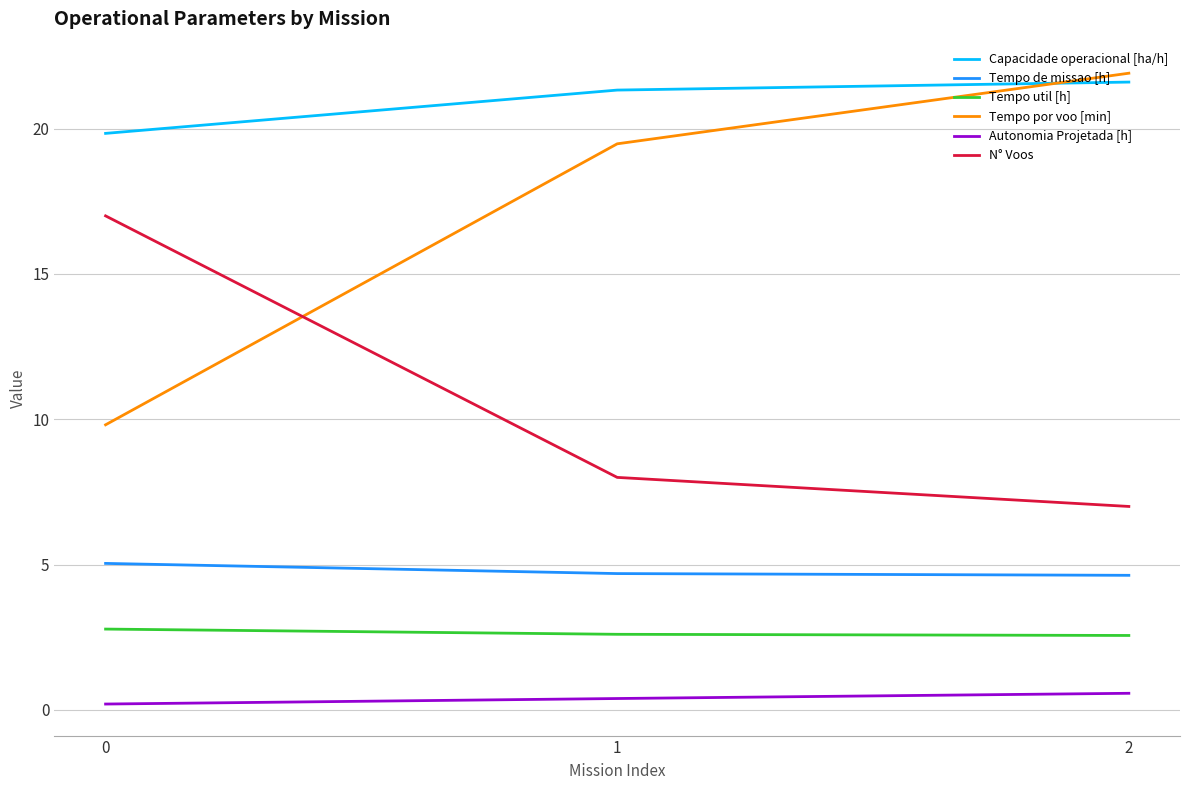

What is the spread (max minus min) of values at 1?

20.9